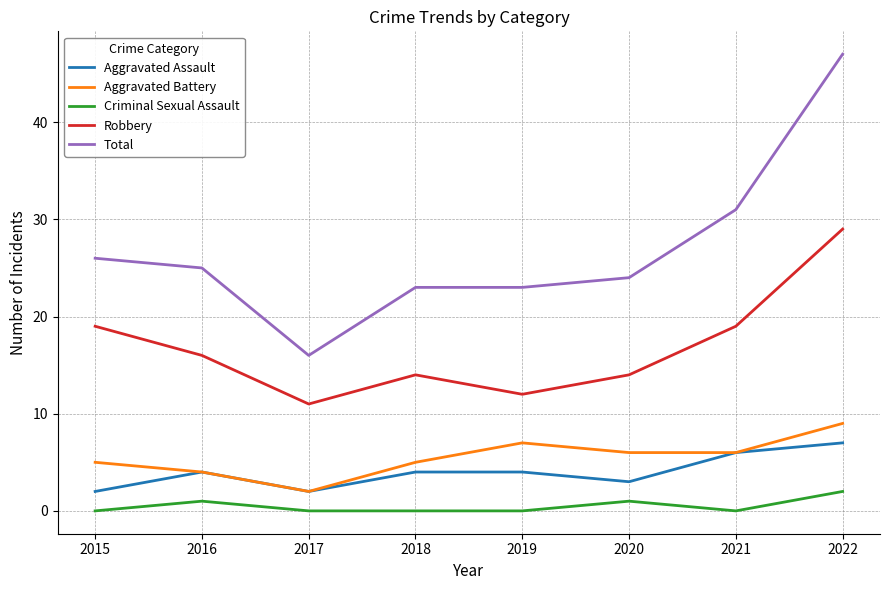

Which series has the widest spread of values?

Total